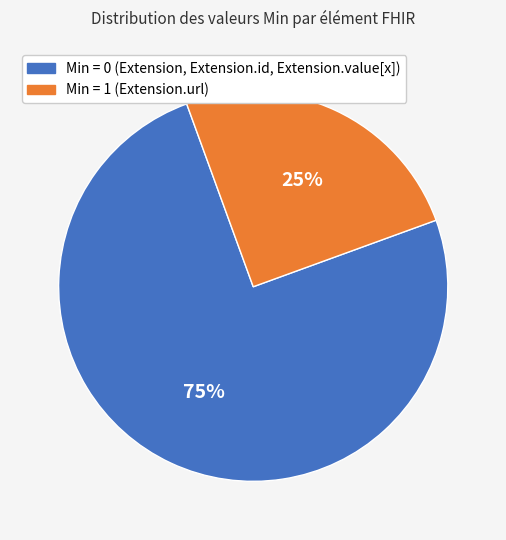

True or false: Min = 0 (Extension, Extension.id, Extension.value[x]) accounts for 68% of the total.

False